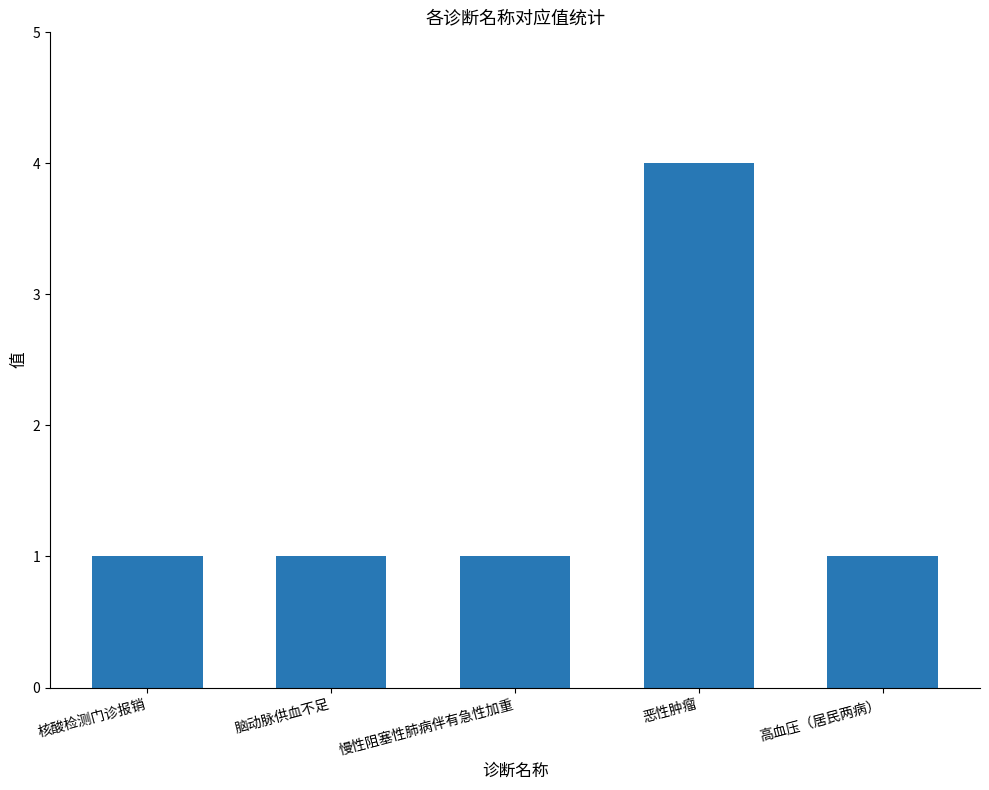

Reading right to left, transcribe all the data shown in this chart.

1	4	1	1	1